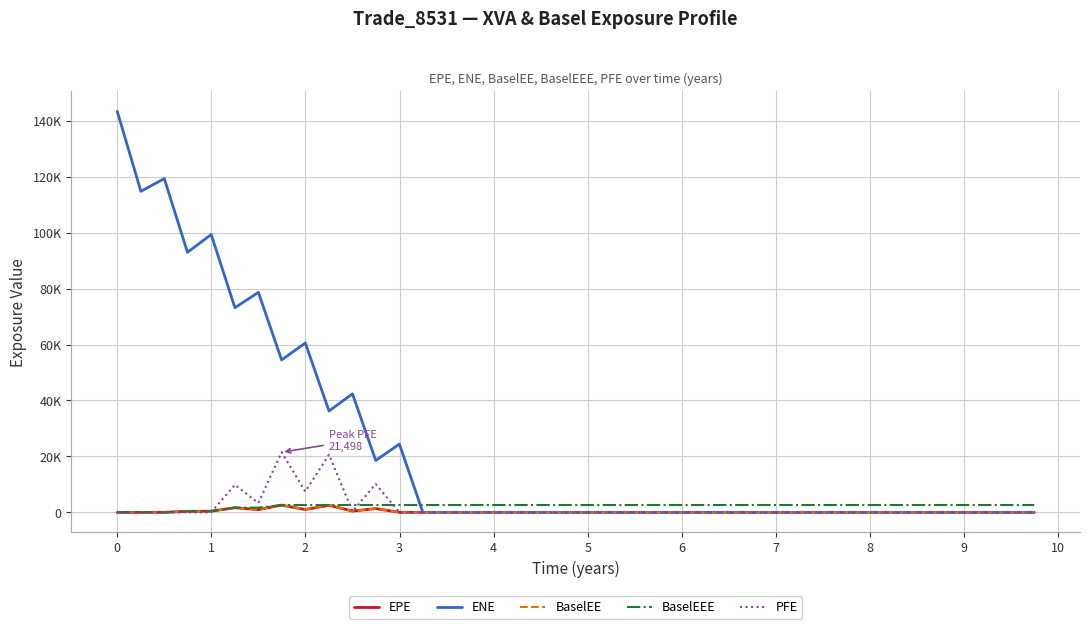

What are all the series names shown in the legend?

EPE, ENE, BaselEE, BaselEEE, PFE